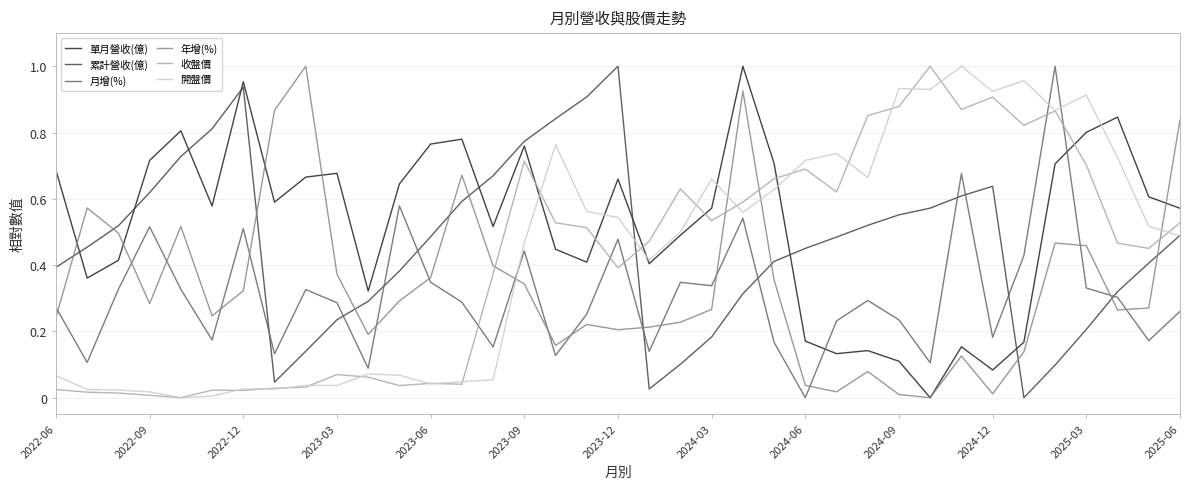

Which series has the largest total across all categories?

單月營收(億)